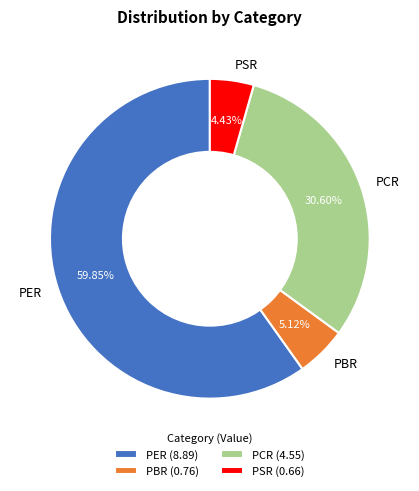

Does PER account for over 50% of the chart?

Yes